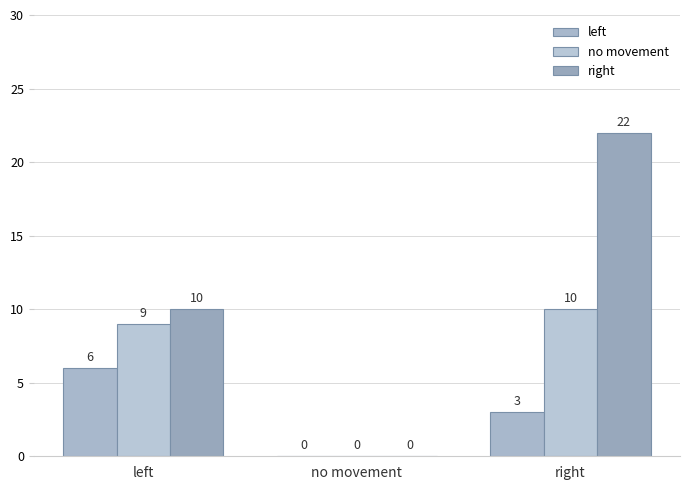

The no movement series shows 9 at left. True or false?

True